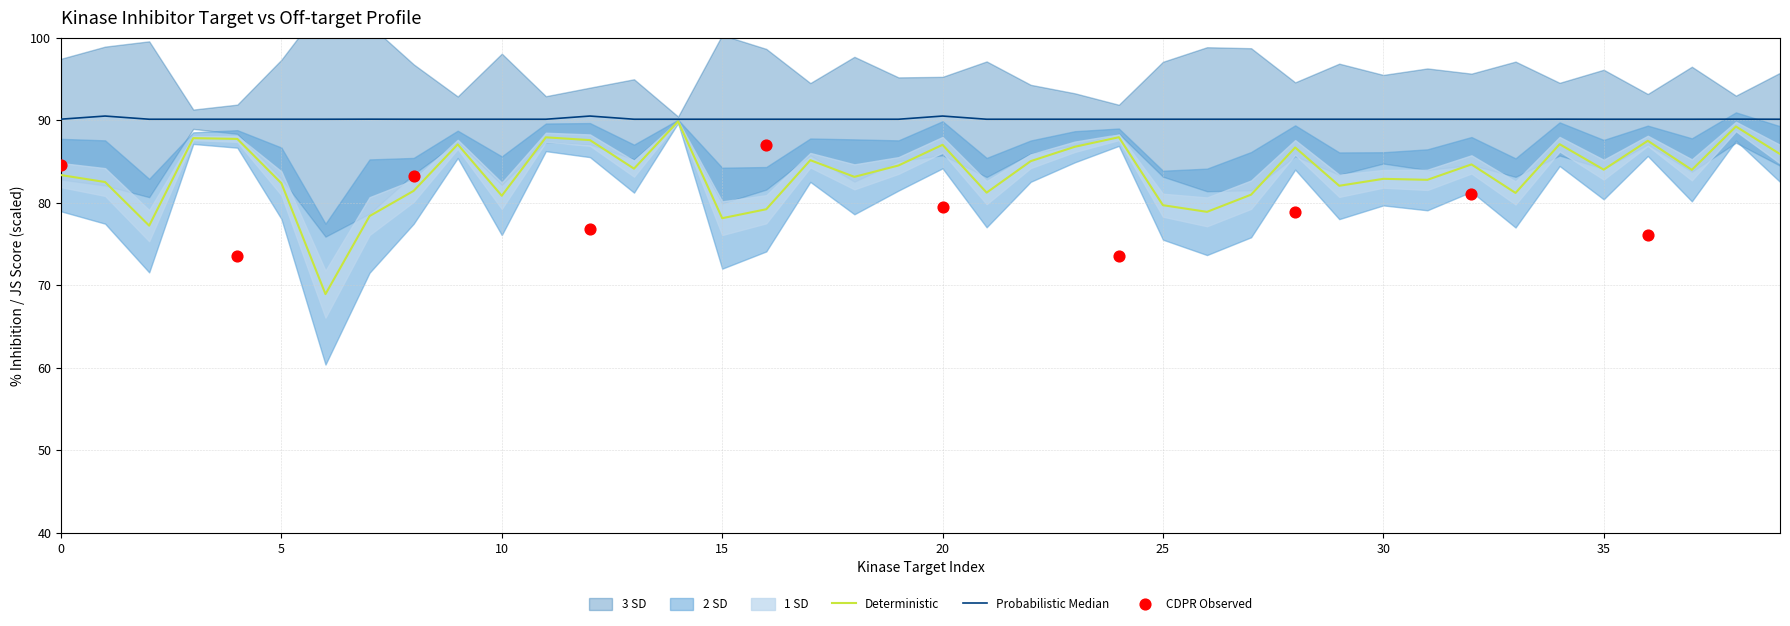

At how many categories does at least one series exceed 69?

40